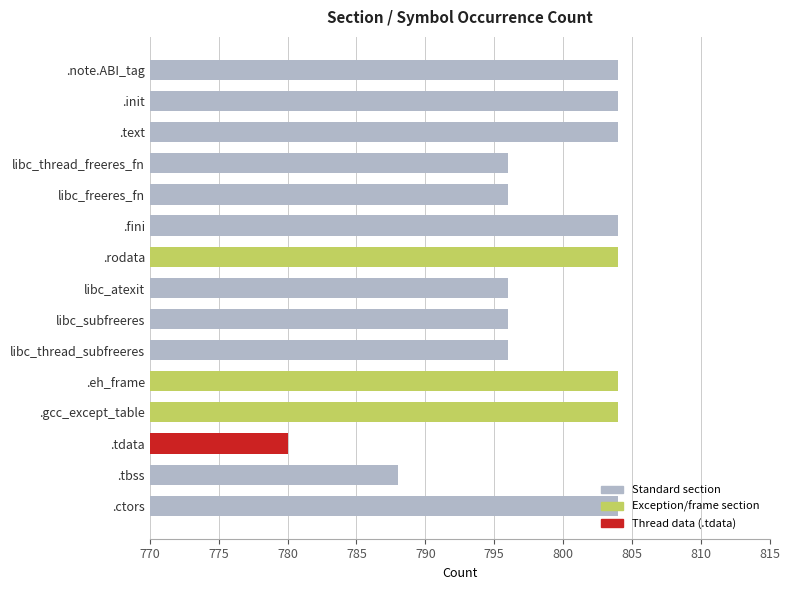

What is the approximate value at .note.ABI_tag, to the nearest 5?

805